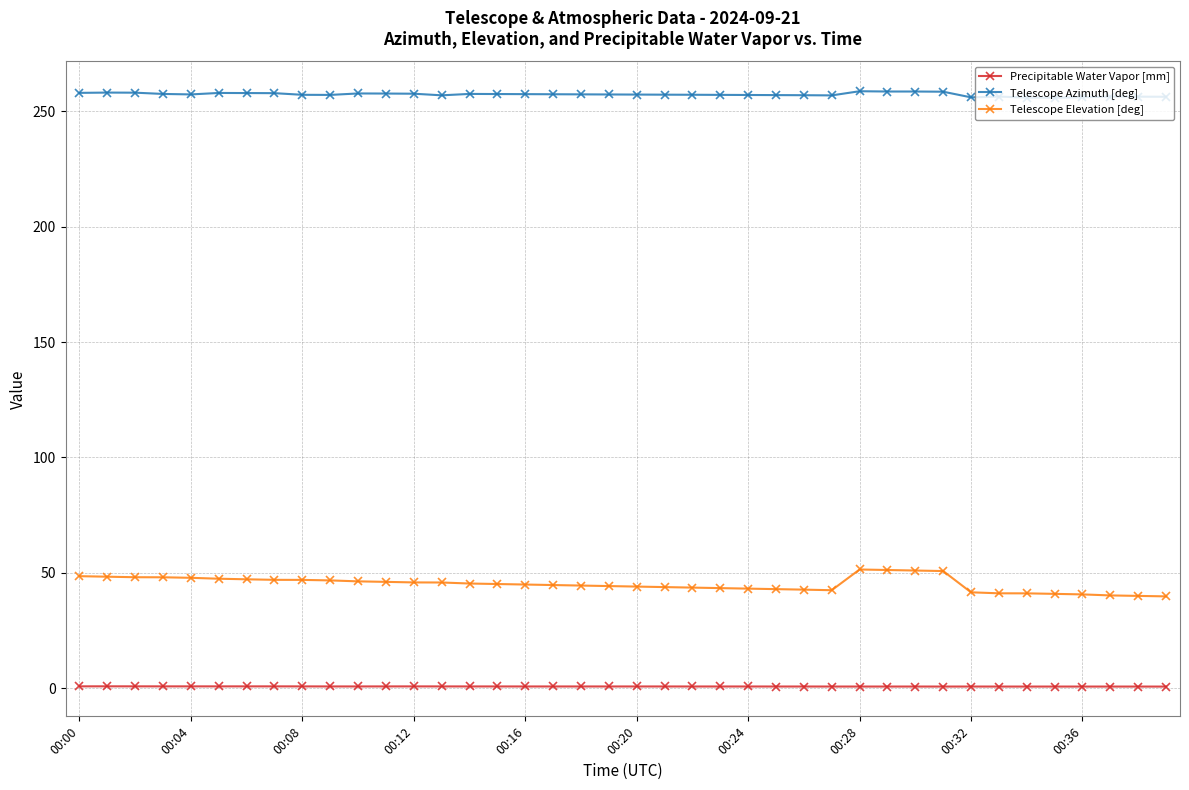

True or false: Telescope Azimuth [deg] has more than 1 points higher than both neighbors.

True